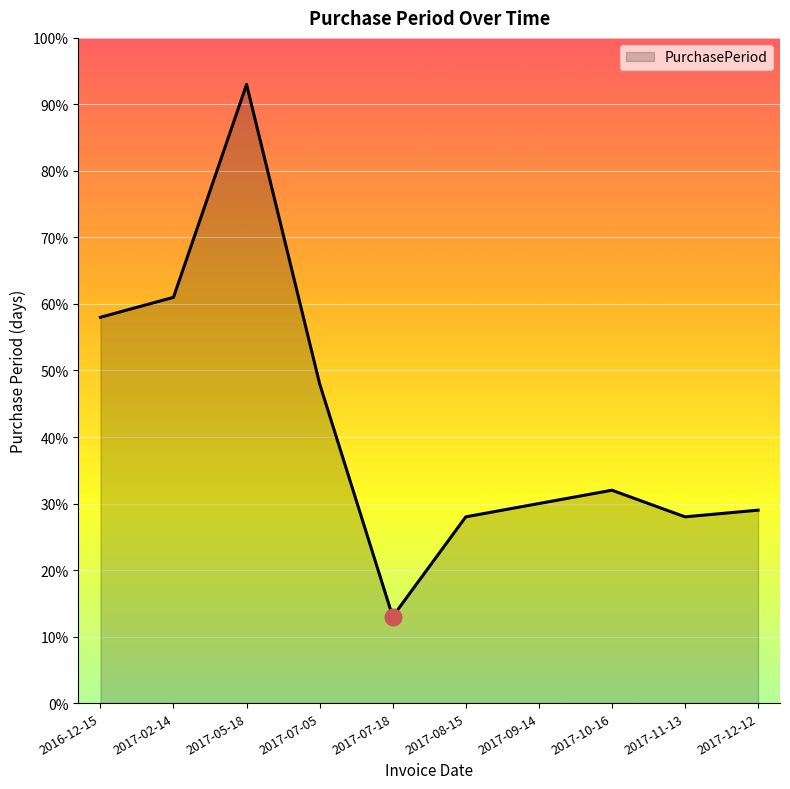

Which has a higher value, 2017-08-15 or 2017-10-16?

2017-10-16